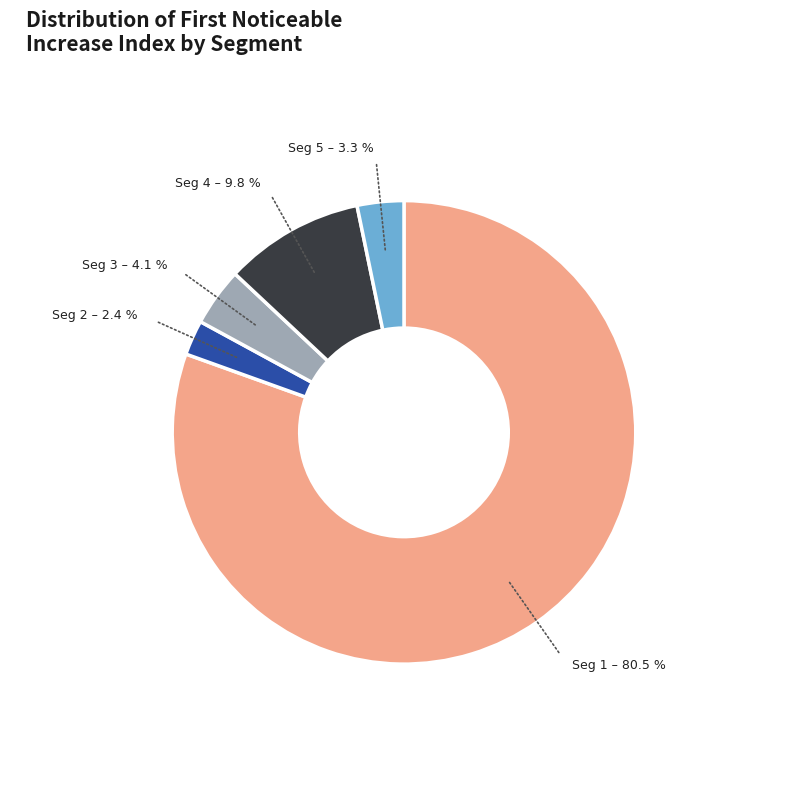

Does any single category account for the majority?

Yes